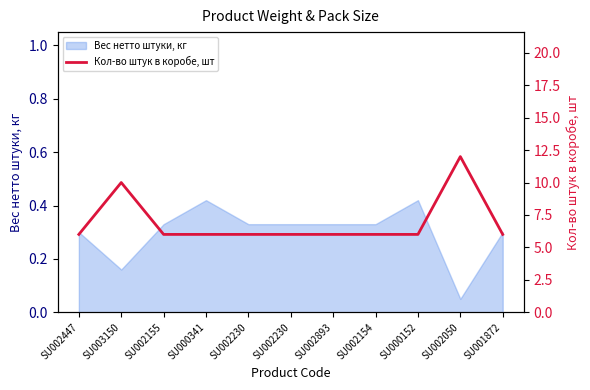

How many values are between 6 and 7?

9